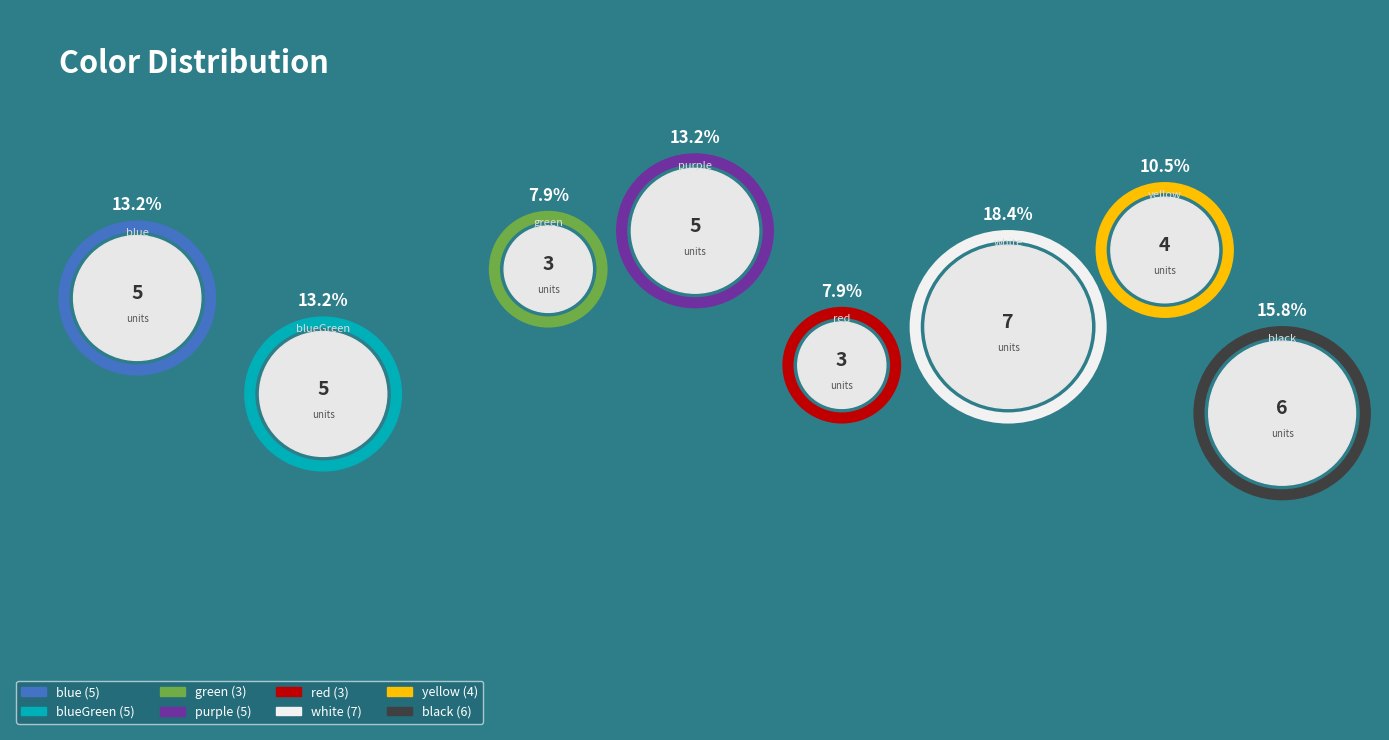

Combined, do yellow and black account for over 50%?

No